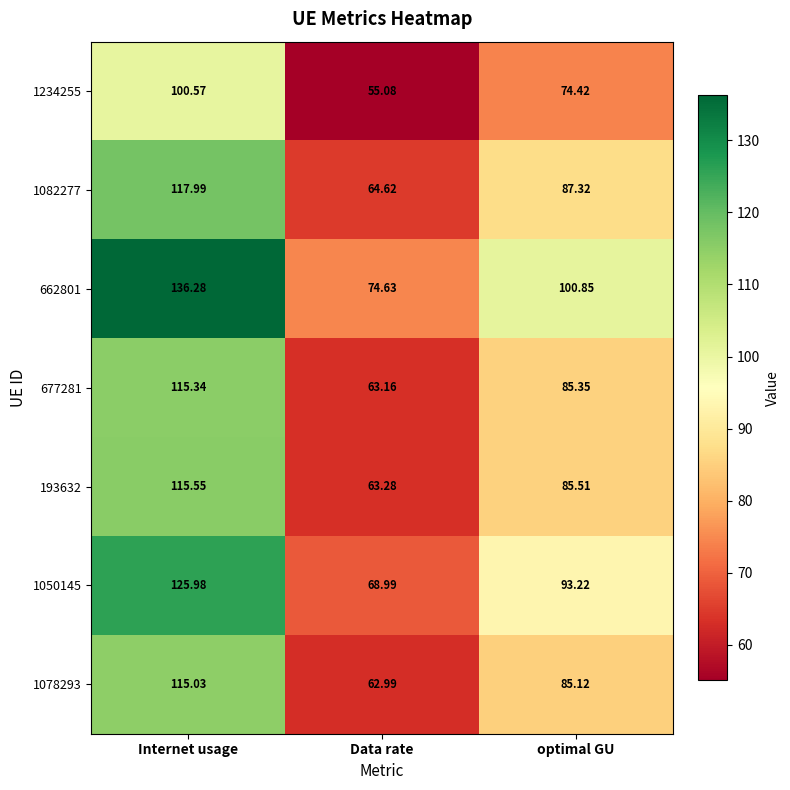

Which series has the widest spread of values?

662801